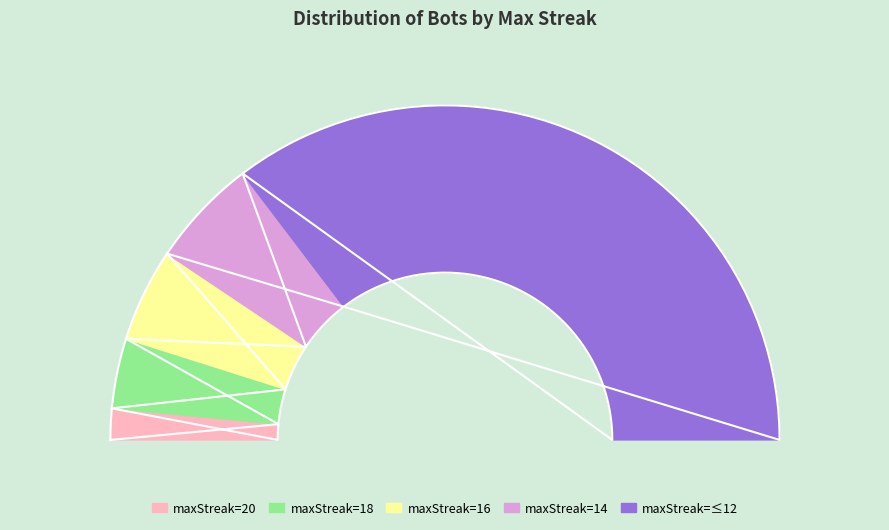

How many segments does this pie chart have?

5